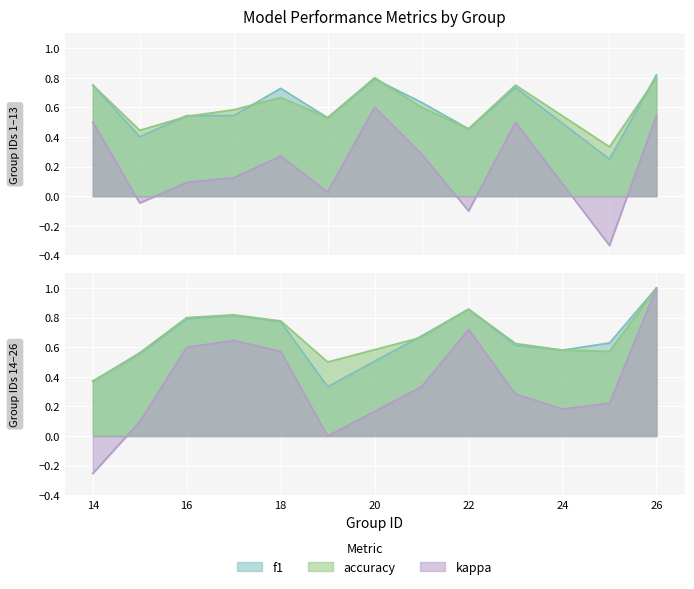

How many distinct data groups are displayed?

3